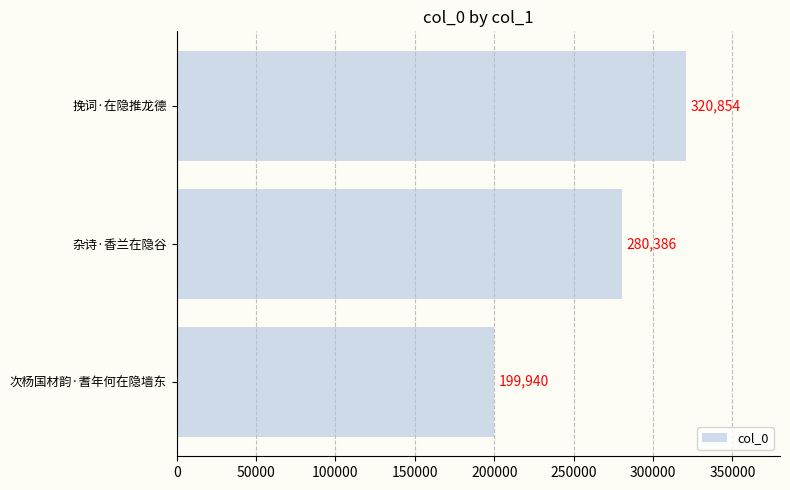

Count the number of data series in this chart.

1